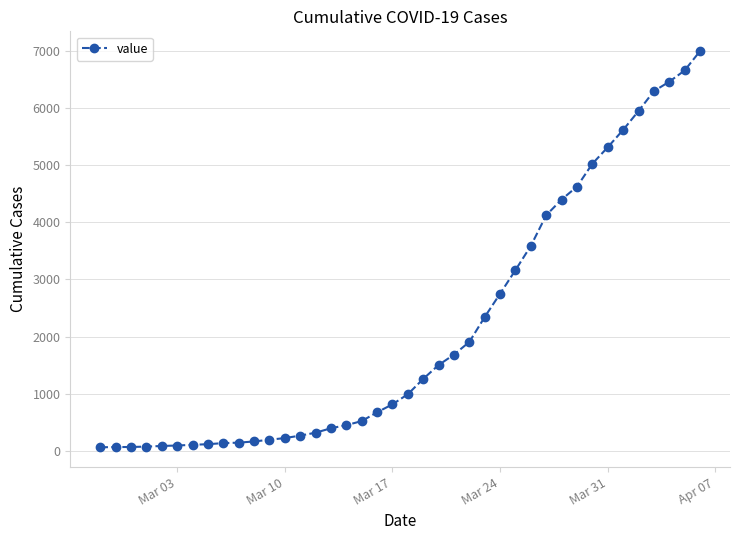

What is the difference between the maximum and minimum values?

6930